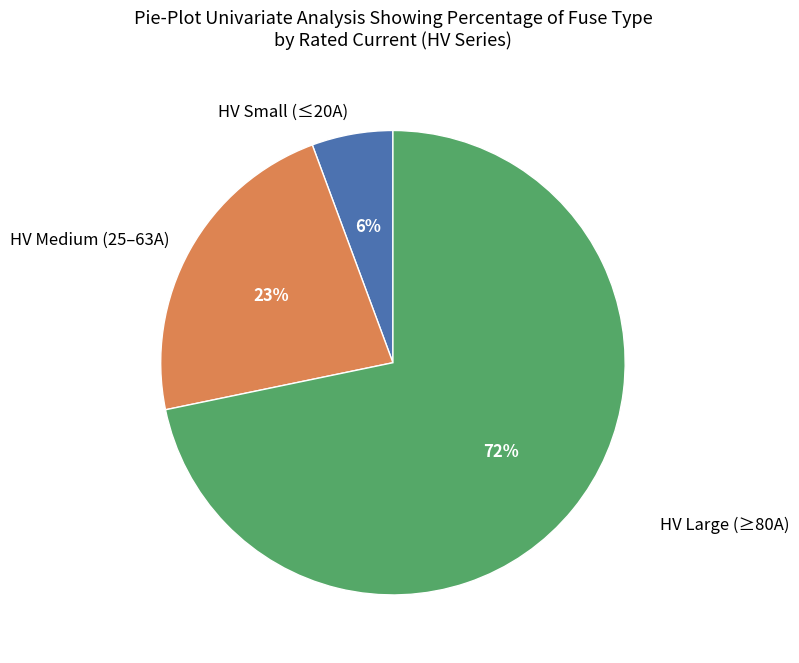

Count the number of slices in the pie.

3